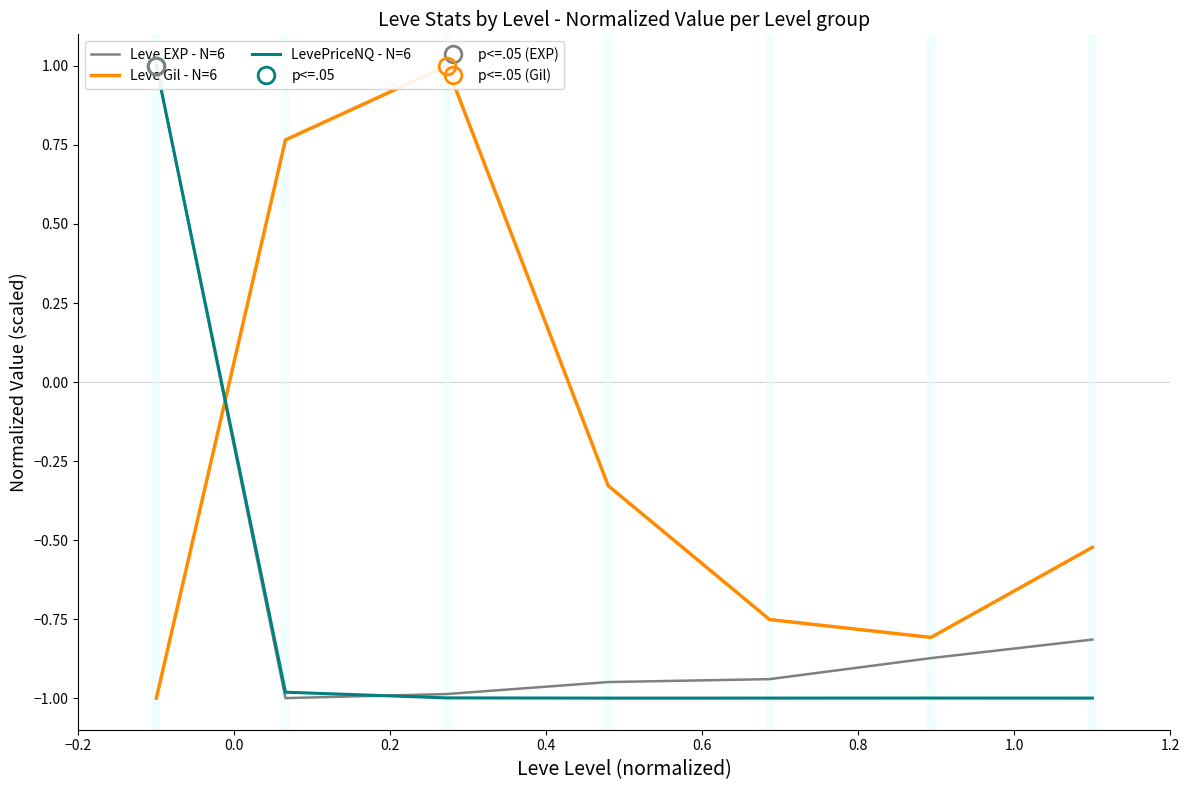

What is the highest value of the Leve Gil - N=6 series?

1.0